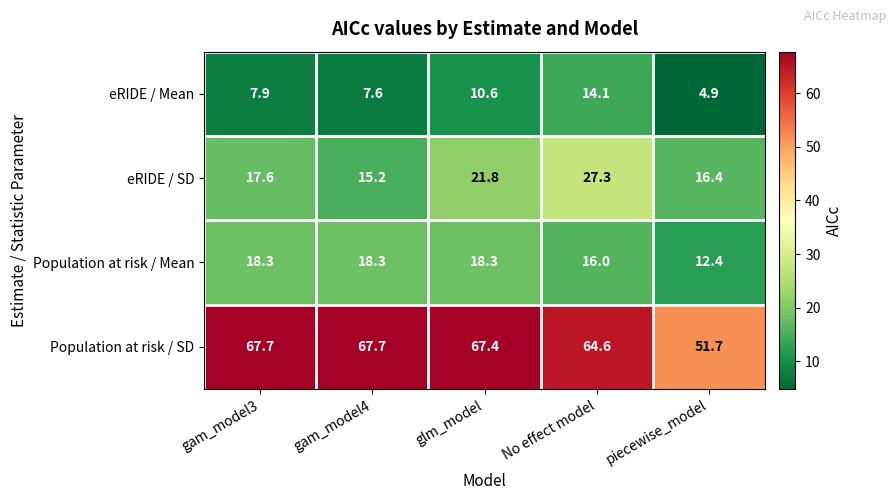

What is the minimum value shown in the chart?

4.9